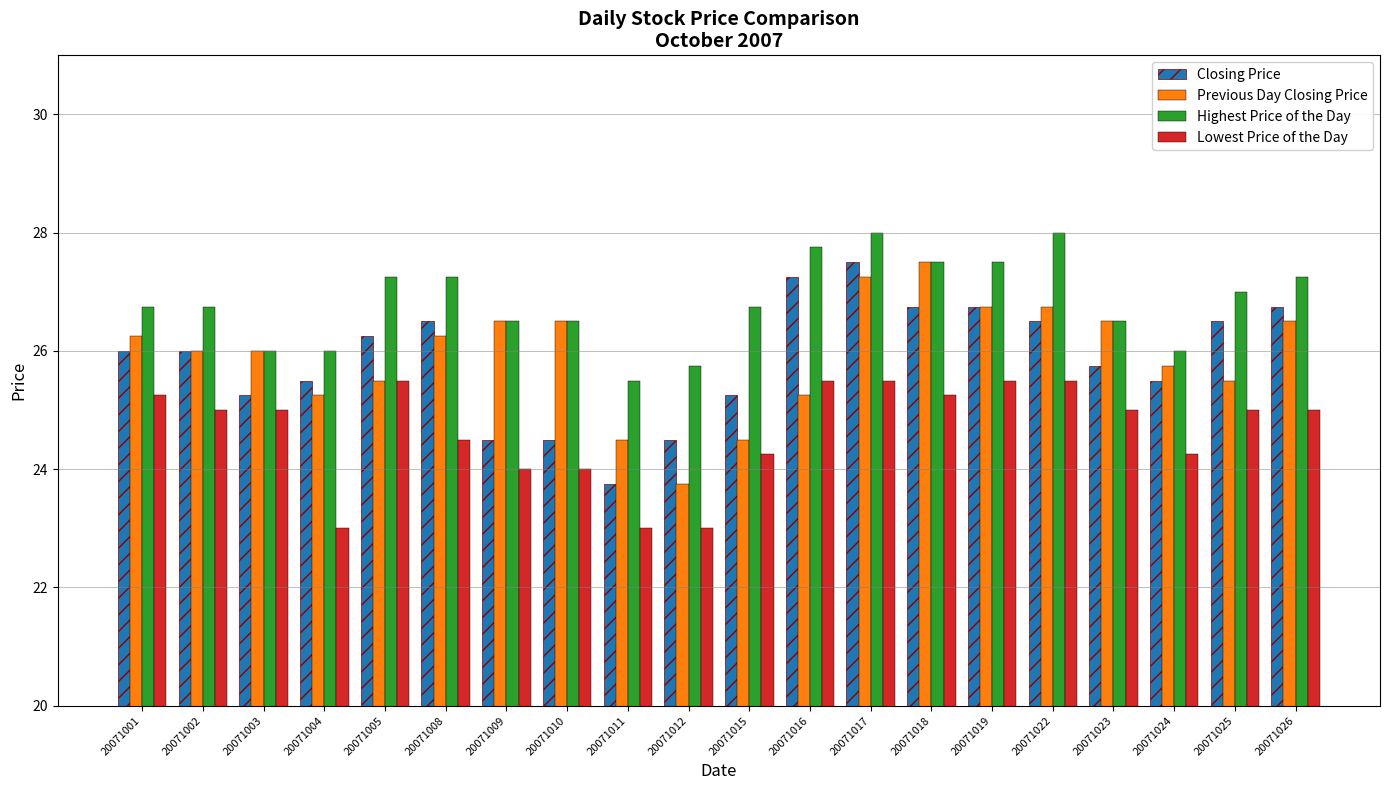

What is the sum of all Lowest Price of the Day values?

493.0